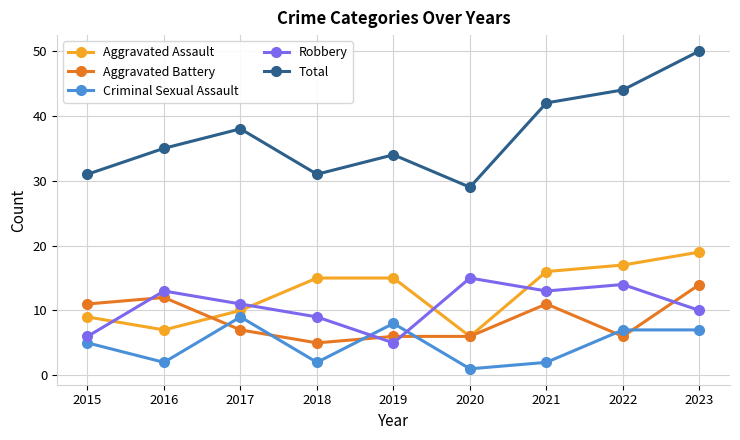

What is the sum of the Criminal Sexual Assault values at 2023 and 2021?

9